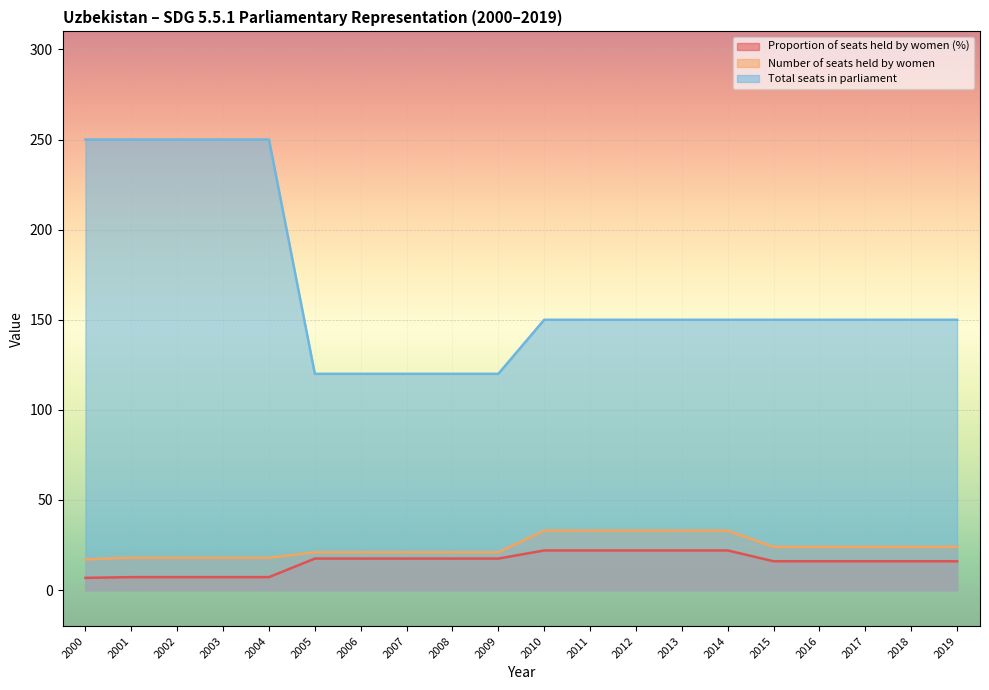

Rank the series at 2011 from lowest to highest value.

Proportion of seats held by women (%), Number of seats held by women, Total seats in parliament